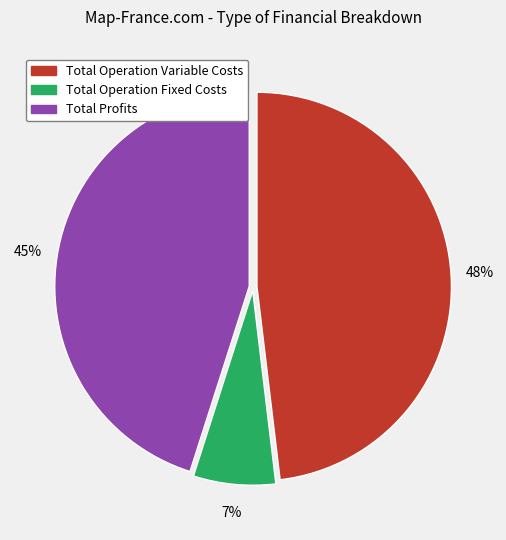

Is Total Operation Variable Costs the majority of the pie?

No